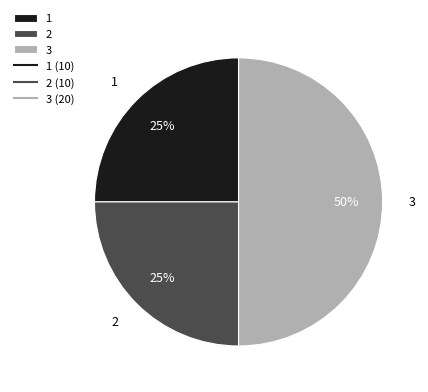

The 2 slice represents 25% of the pie. True or false?

True